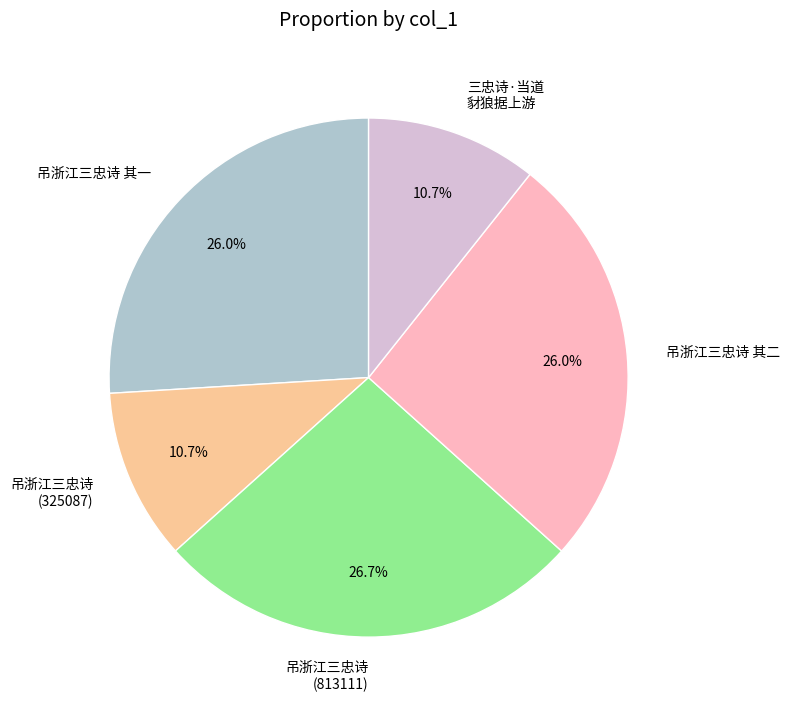

Does 吊浙江三忠诗 其二 account for over 50% of the chart?

No